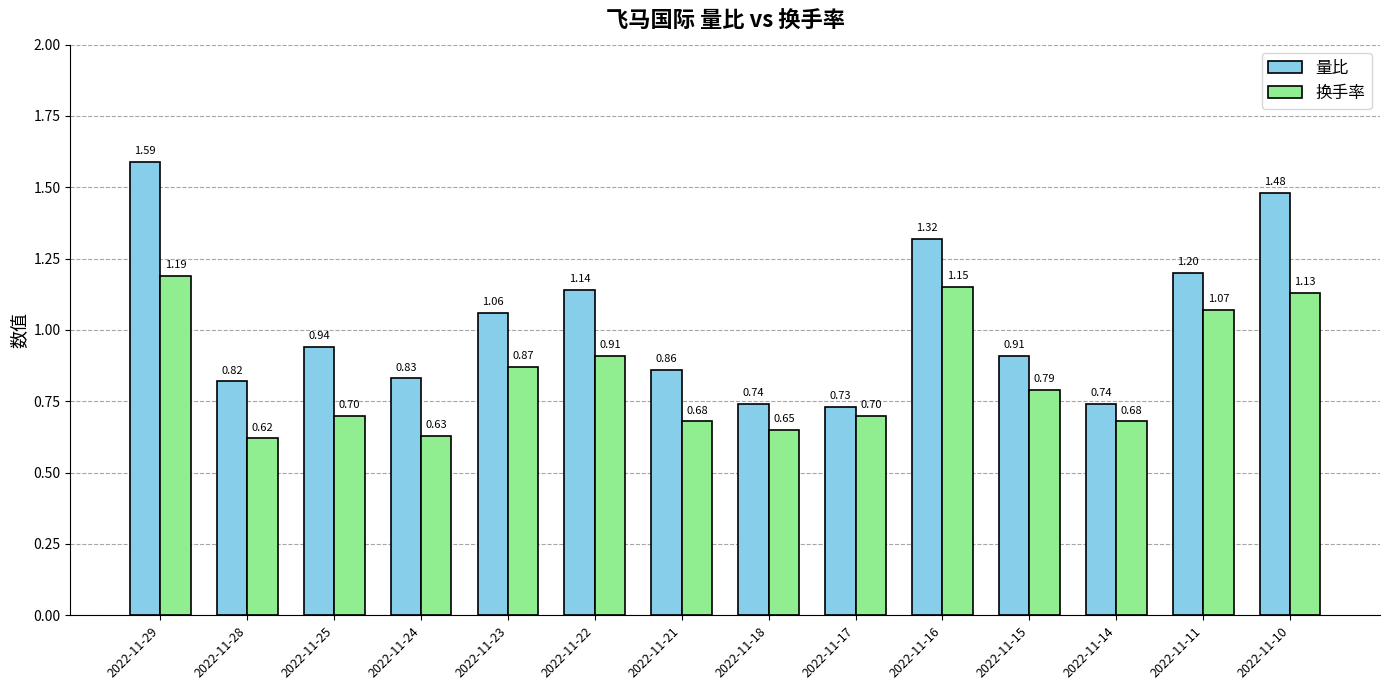

What is the sum of all 量比 values?

14.4